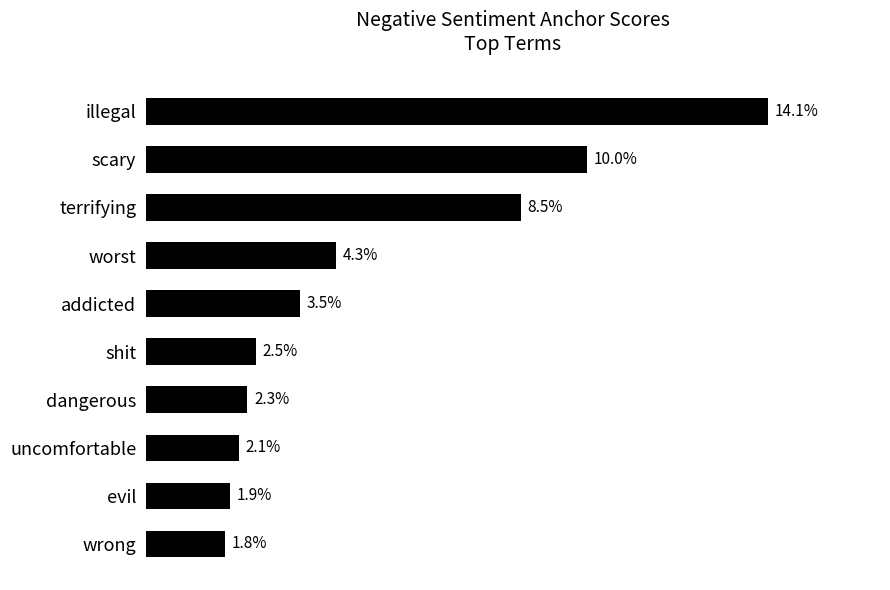

Does the chart contain any negative values?

No